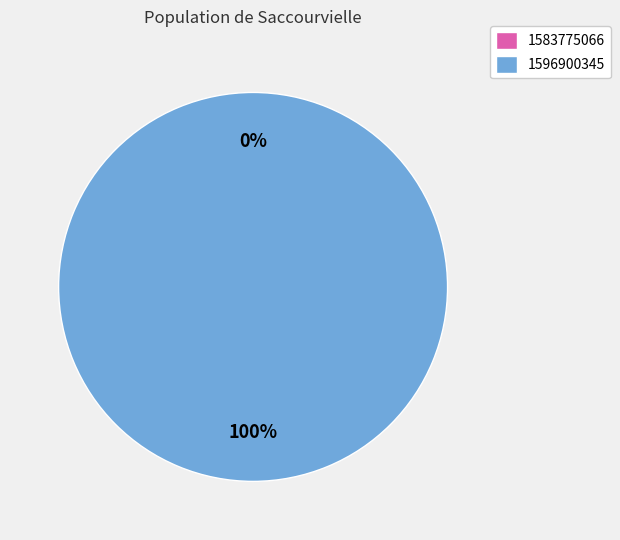

Which category has the smallest portion of the pie?

1583775066